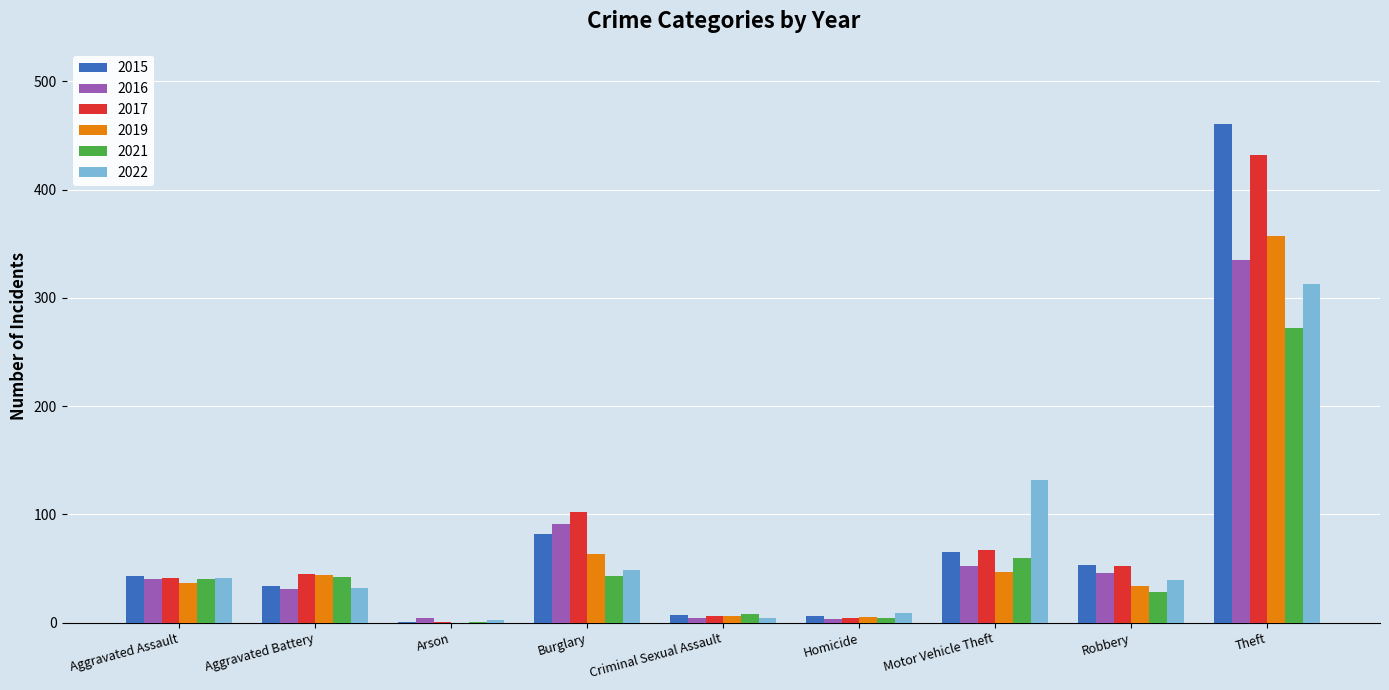

What is the sum of all 2021 values?

498